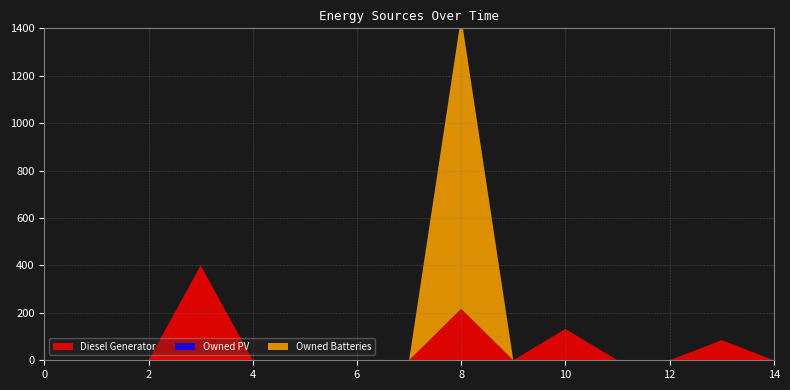

Reading left to right, extract all data points from this chart.

Diesel Generator: 0=0	1=0	2=0	3=400	4=0	5=0	6=0	7=0	8=217	9=0	10=132	11=0	12=0	13=85	14=0
Owned PV: 0=0	1=0	2=0	3=0	4=0	5=0	6=0	7=0	8=0	9=0	10=0	11=0	12=0	13=0	14=0
Owned Batteries: 0=0	1=0	2=0	3=0	4=0	5=0	6=0	7=0	8=1231	9=0	10=0	11=0	12=0	13=0	14=0